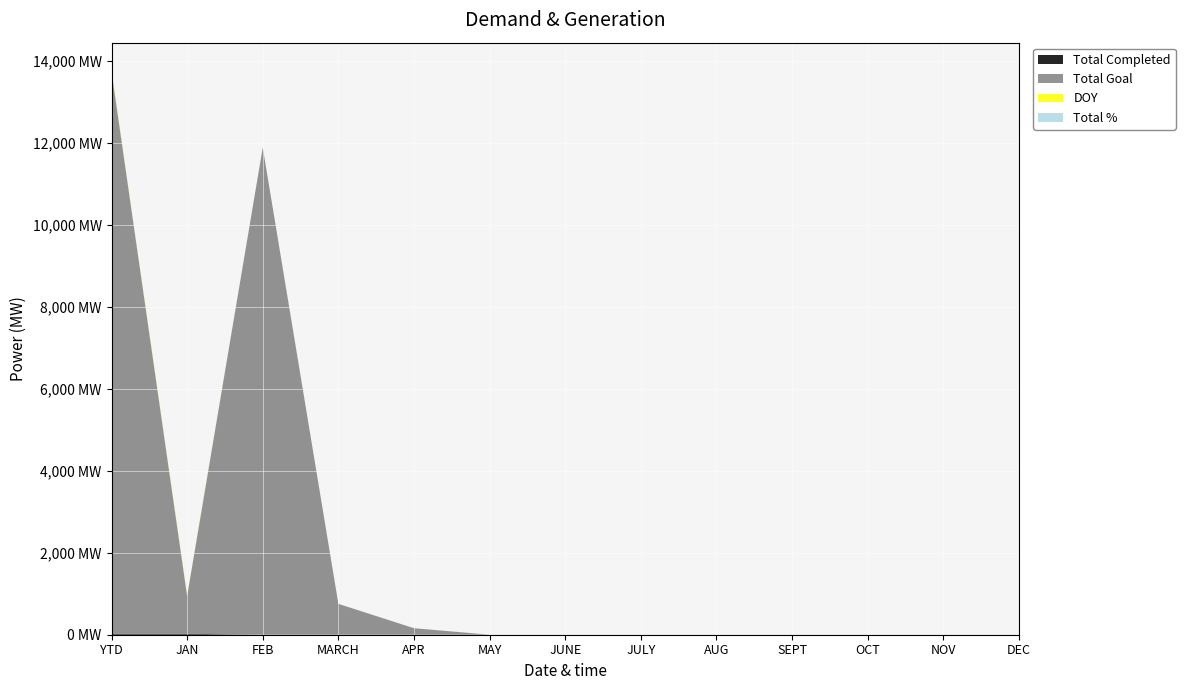

Reading left to right, transcribe all the data shown in this chart.

Total Completed: YTD=23	JAN=23	FEB=0	MARCH=0	APR=0	MAY=0	JUNE=0	JULY=0	AUG=0	SEPT=0	OCT=0	NOV=0	DEC=0
Total Goal: YTD=13721	JAN=921	FEB=11888	MARCH=753	APR=159	MAY=0	JUNE=0	JULY=0	AUG=0	SEPT=0	OCT=0	NOV=0	DEC=0
DOY: YTD=15	JAN=15	FEB=0	MARCH=0	APR=0	MAY=0	JUNE=0	JULY=0	AUG=0	SEPT=0	OCT=0	NOV=0	DEC=0
Total %: YTD=1	JAN=1	FEB=1	MARCH=1	APR=1	MAY=1	JUNE=1	JULY=1	AUG=1	SEPT=1	OCT=1	NOV=1	DEC=1